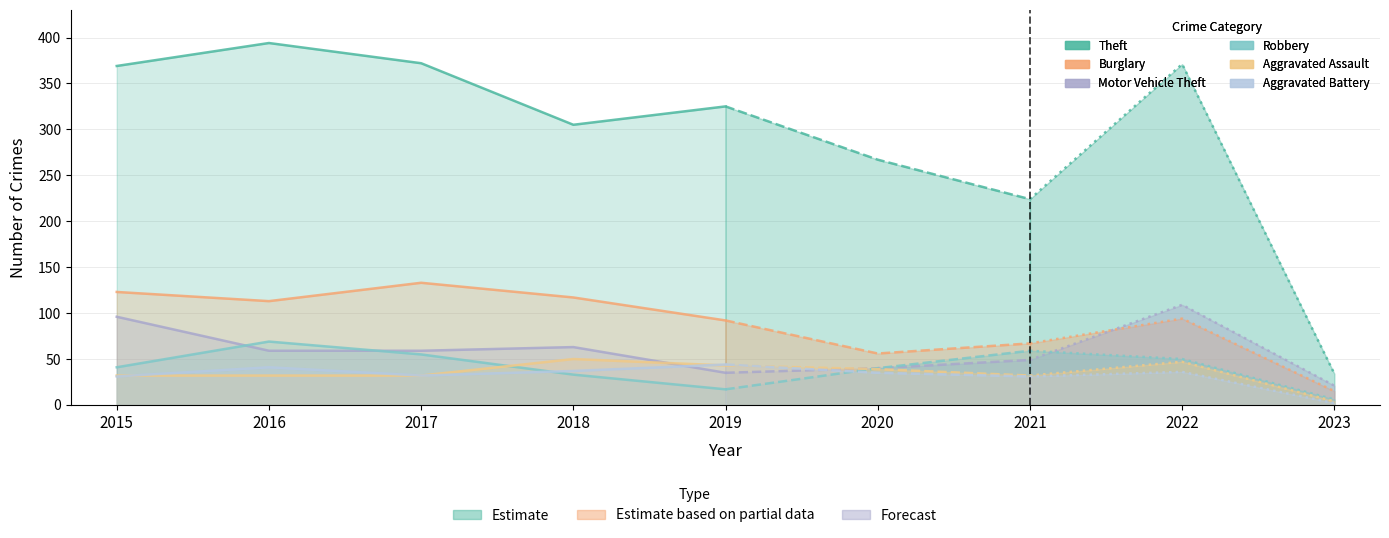

How many interior local peaks does the Aggravated Battery series have?

1